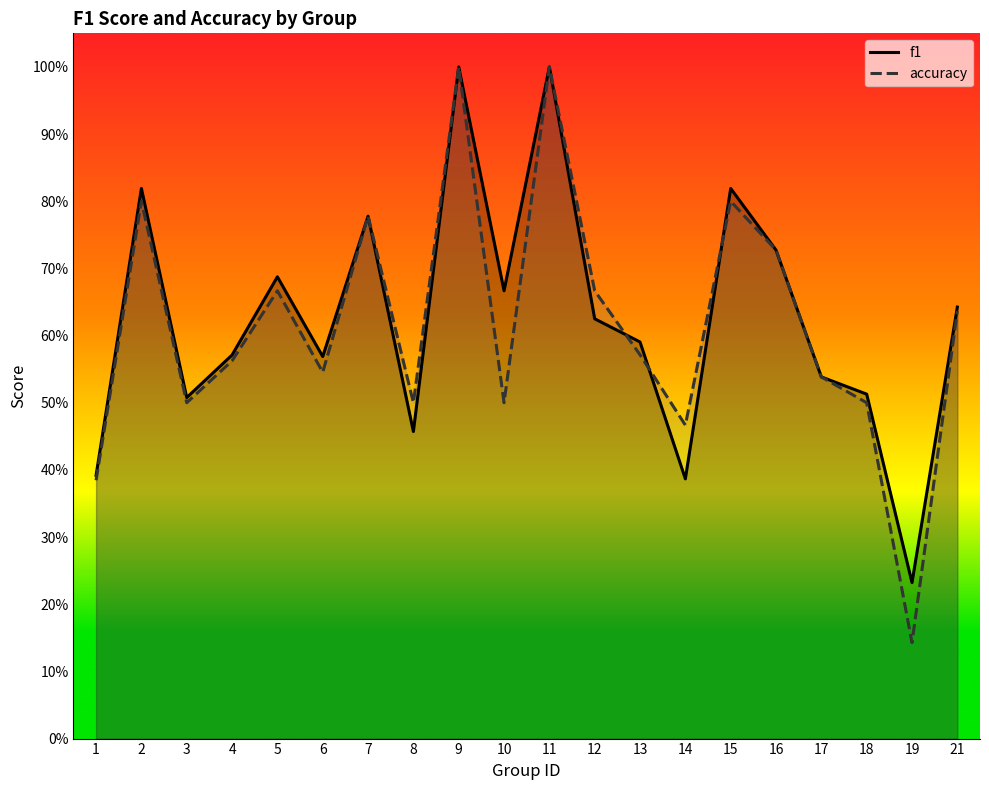

What value does the accuracy series have at 4?

0.6